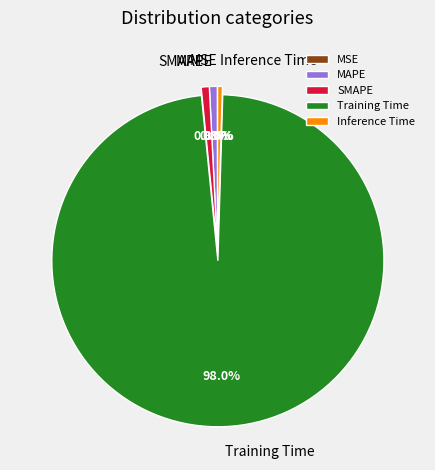

Which slice is the largest?

Training Time